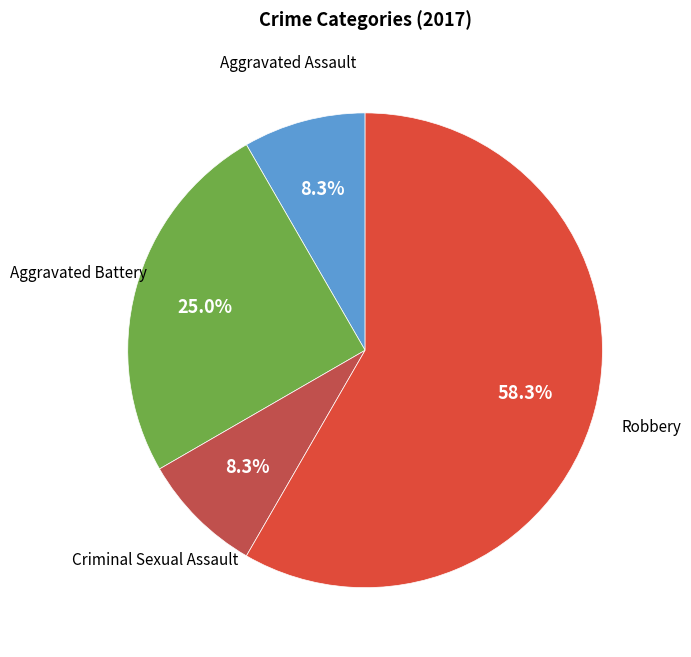

What is the largest slice in the pie chart?

Robbery